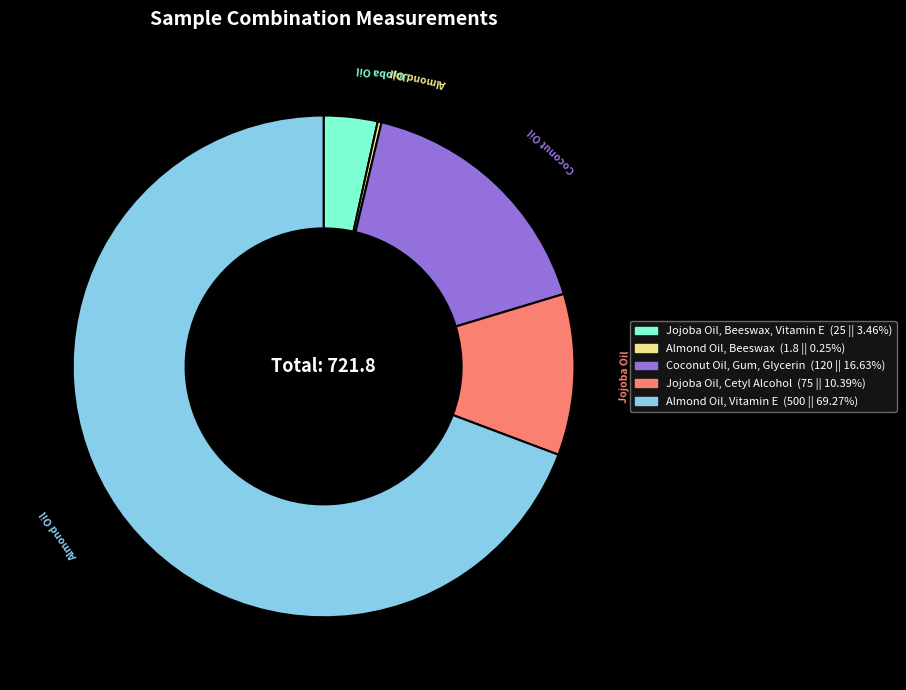

Is the sum of Coconut Oil, Gum, Glycerin and Almond Oil, Vitamin E greater than half?

Yes